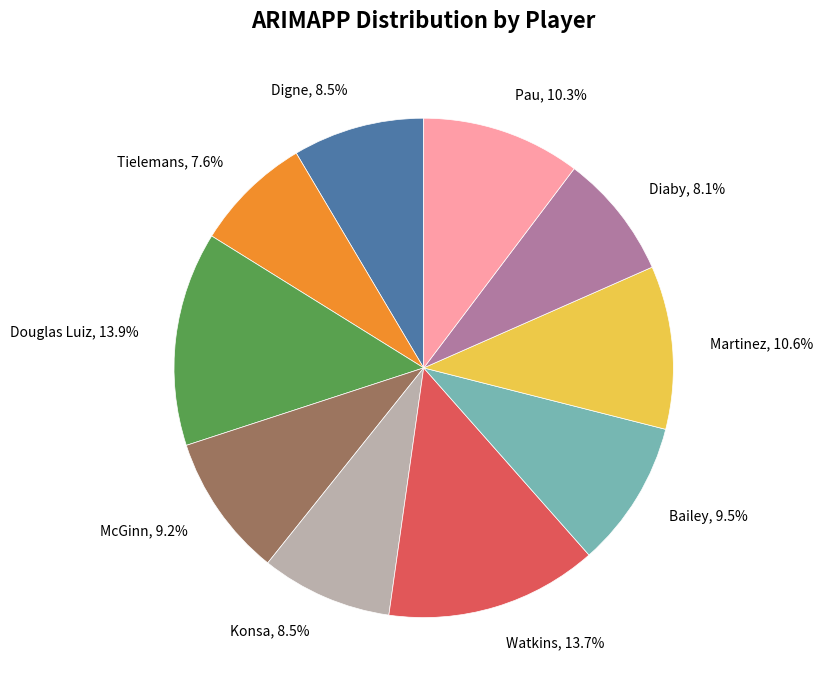

Which has a higher value, Pau or Douglas Luiz?

Douglas Luiz